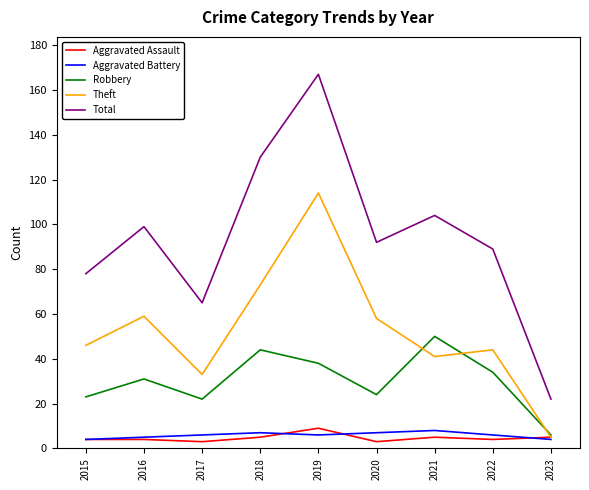

What is the total value across all series at 2023?

42